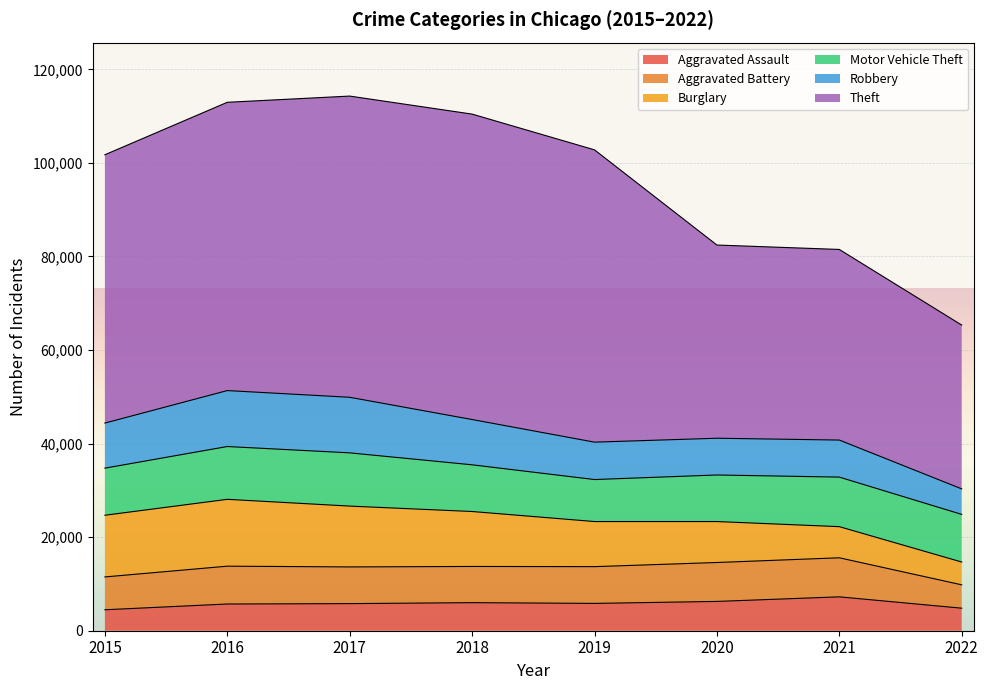

What are all the series names shown in the legend?

Aggravated Assault, Aggravated Battery, Burglary, Motor Vehicle Theft, Robbery, Theft